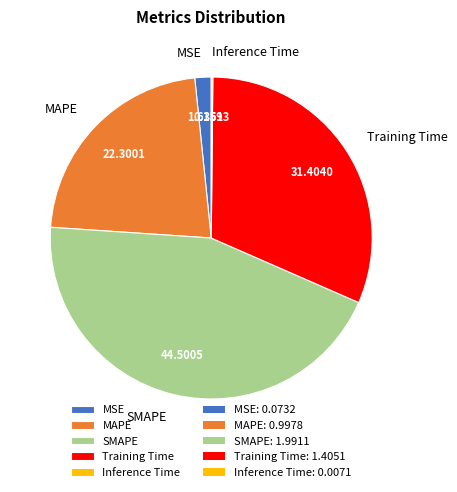

Is the sum of MSE and SMAPE greater than half?

No